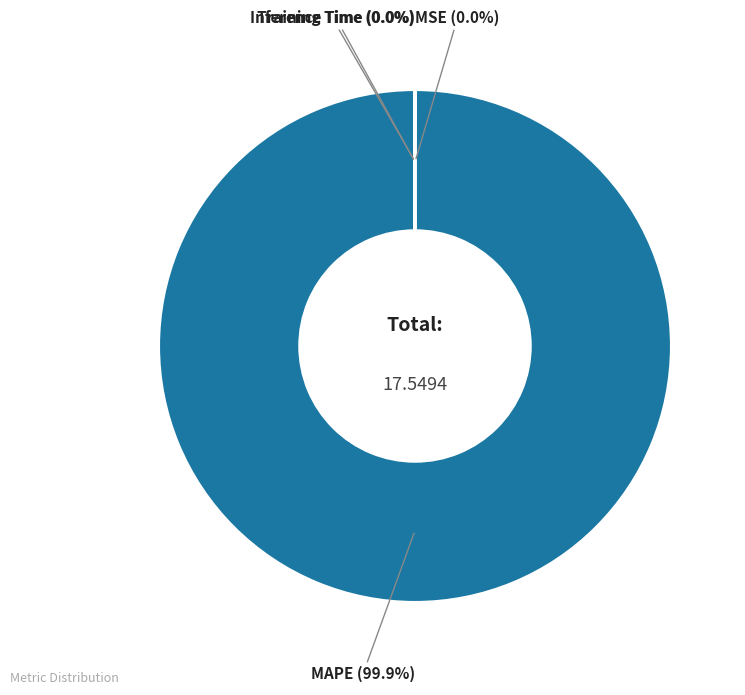

Does any single category account for the majority?

Yes